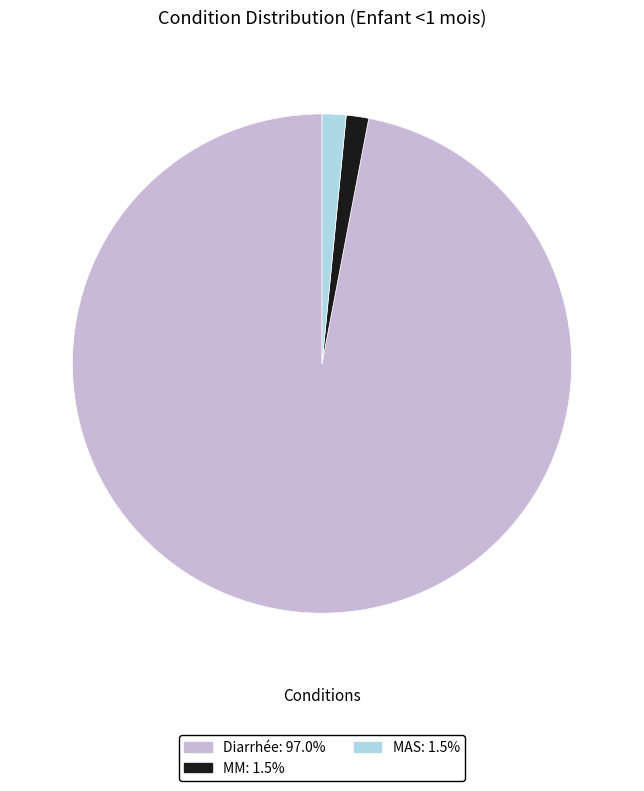

Do MM and MAS together represent more than half of the pie?

No